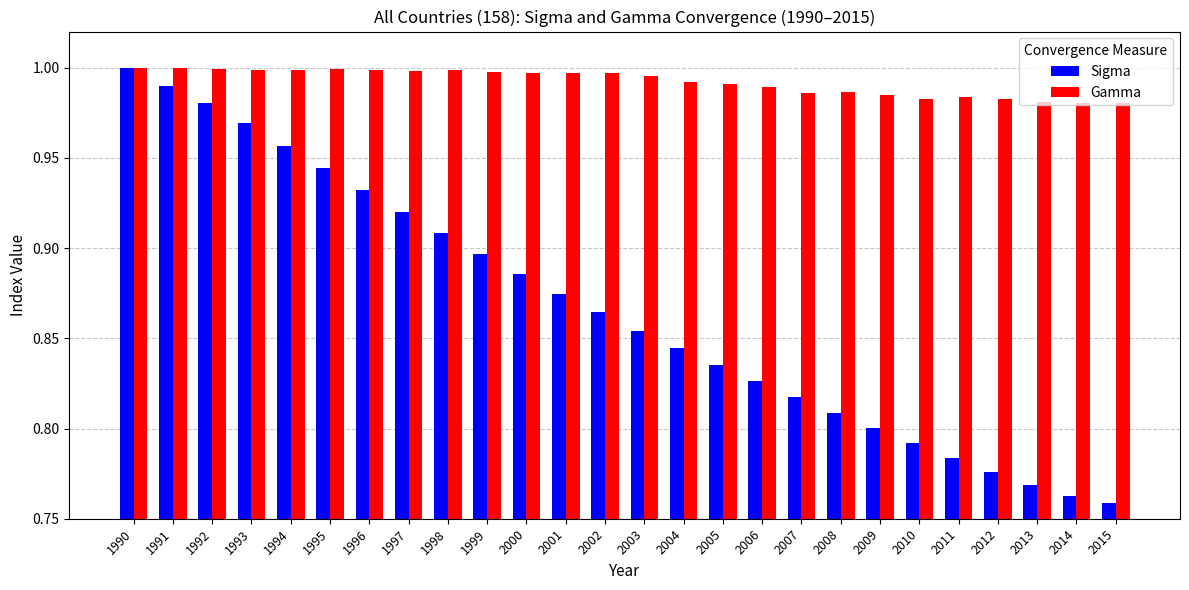

Between 1998 and 2007, which series saw the biggest shift?

Sigma